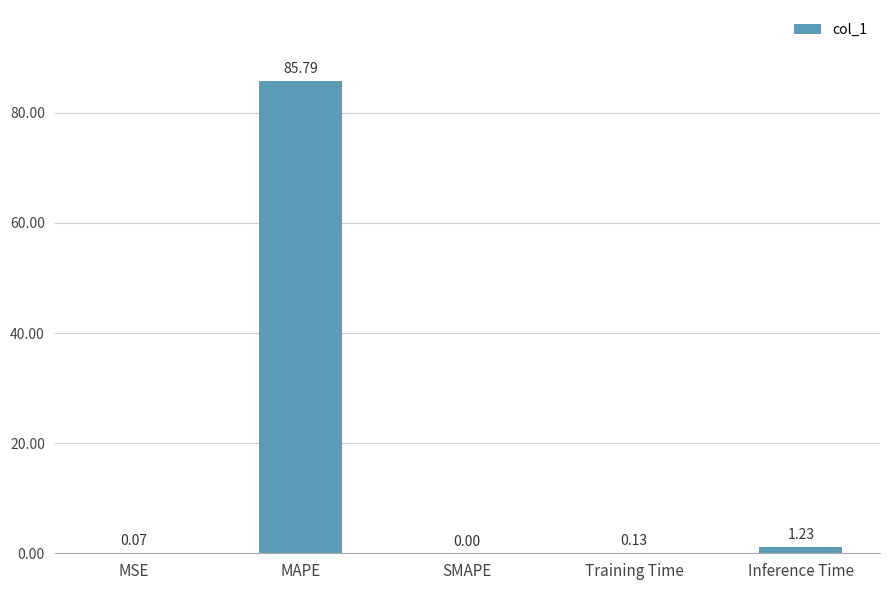

What is the sum of all values?

87.2